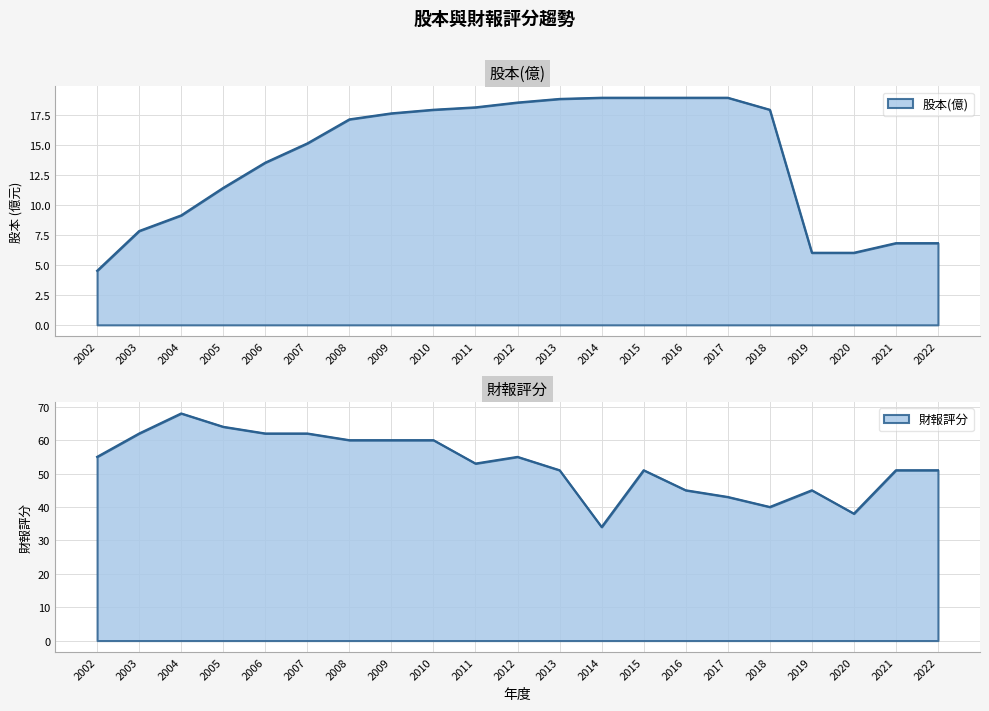

Which category has the lowest value across all series?

2002